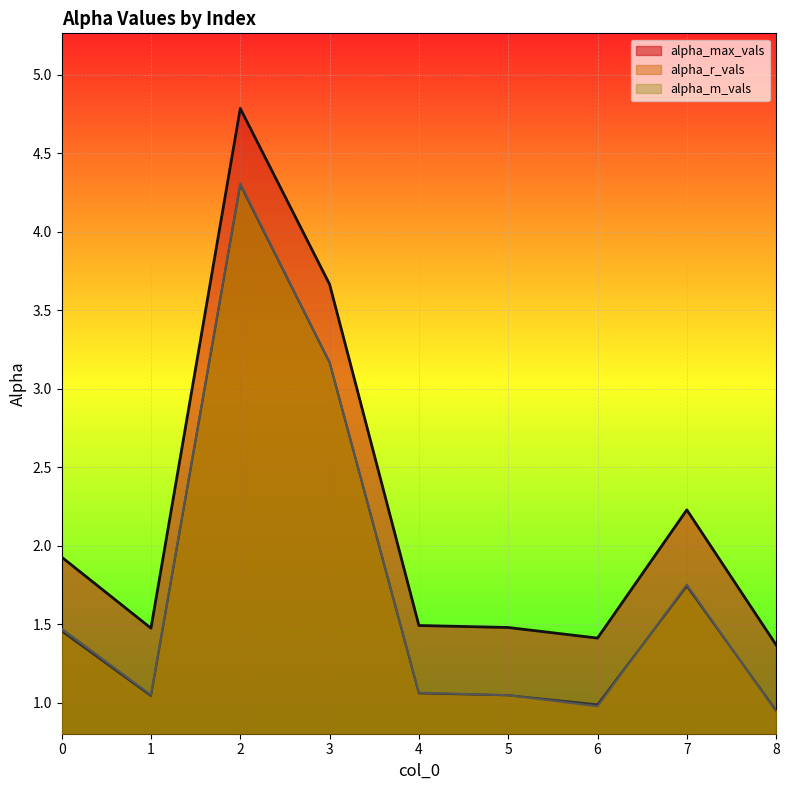

How many times do alpha_m_vals and alpha_r_vals cross each other?

3